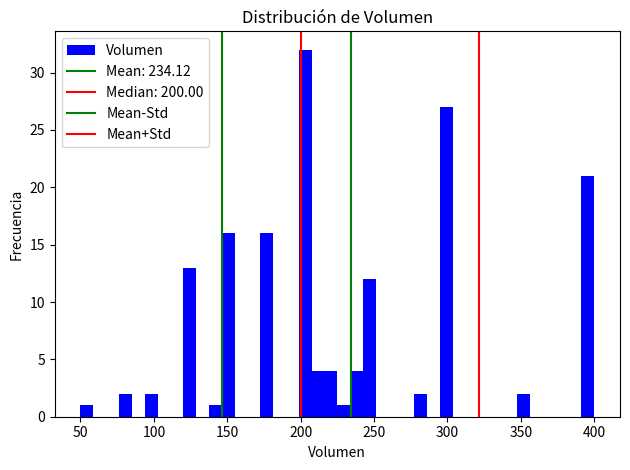

Around what value on the x-axis is the tallest bar? Give the approximate position of its centre, as read against the axis.

205